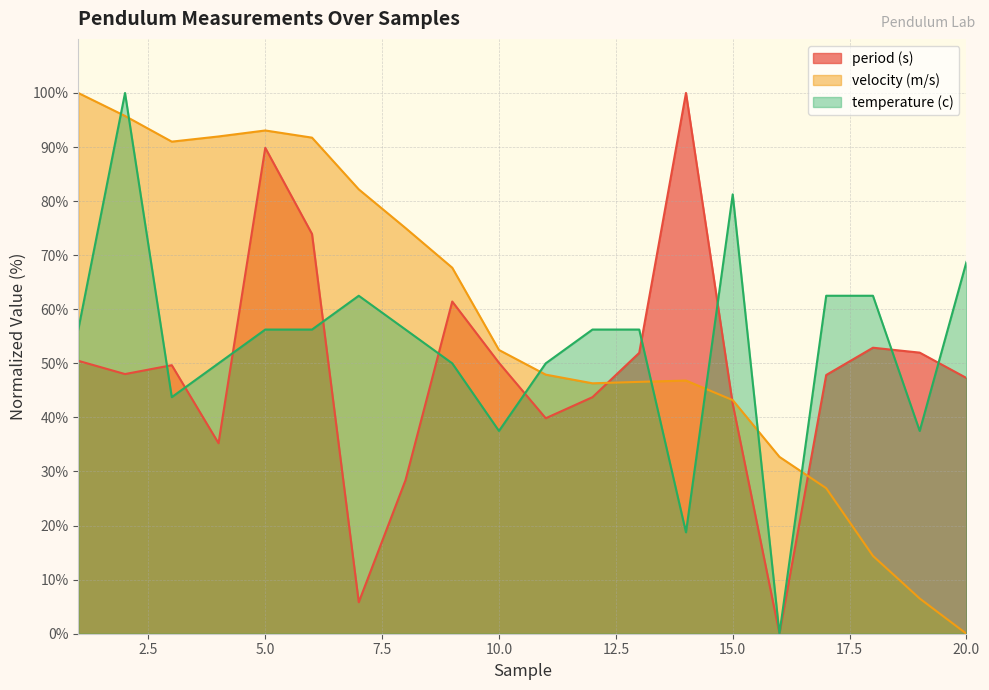

Read the temperature (c) value at 4.

50.0